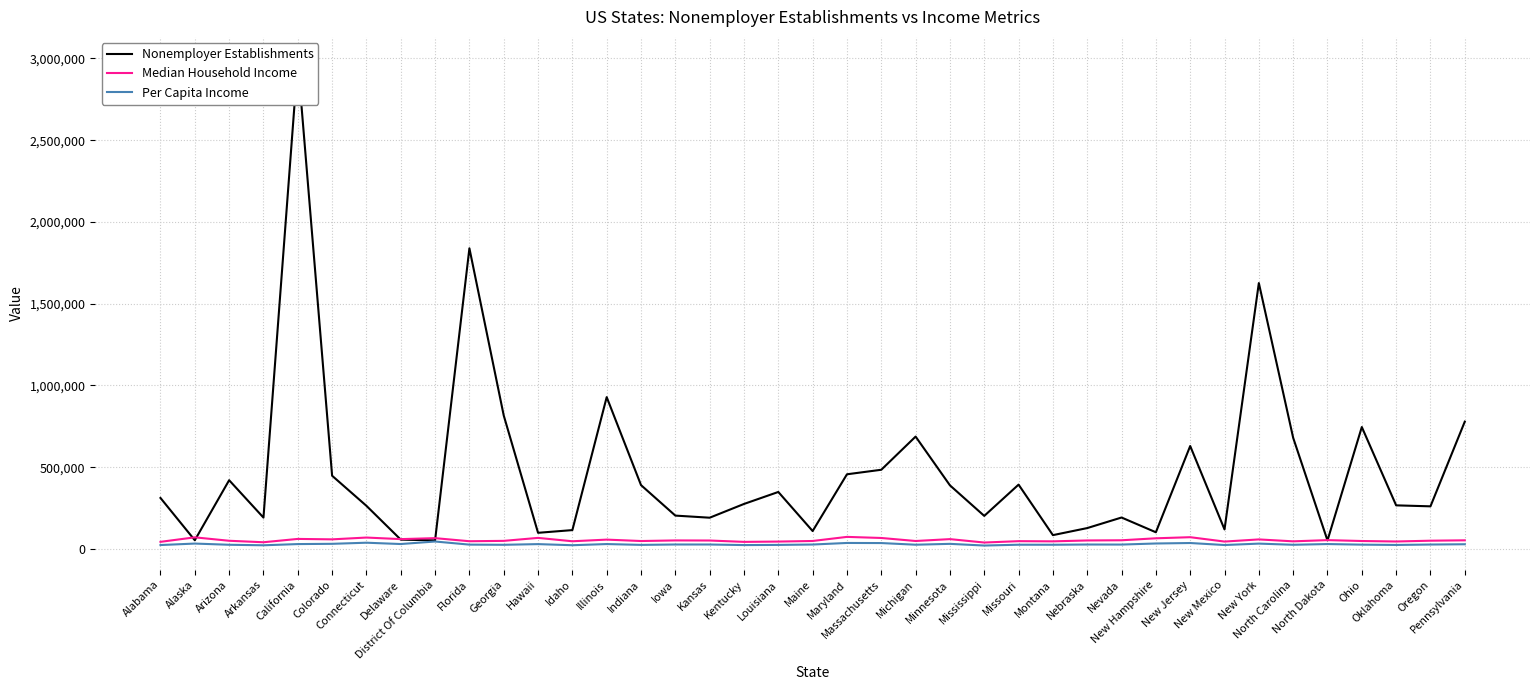

At New Hampshire, list the series in order from largest to smallest.

Nonemployer Establishments, Median Household Income, Per Capita Income